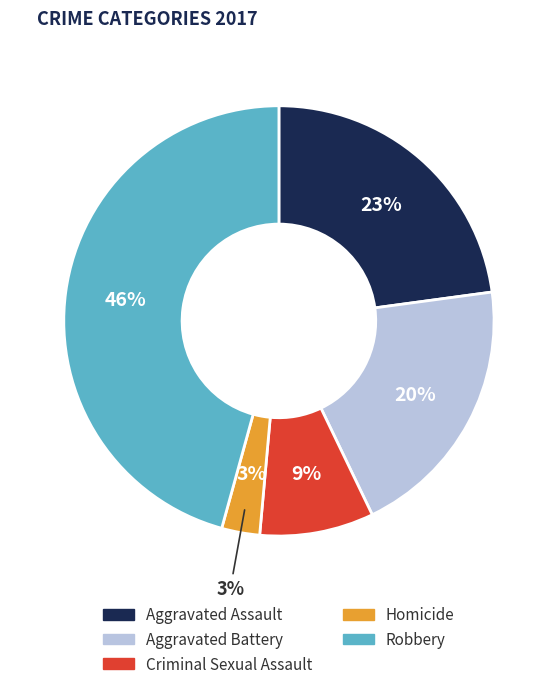

Count the number of slices in the pie.

5